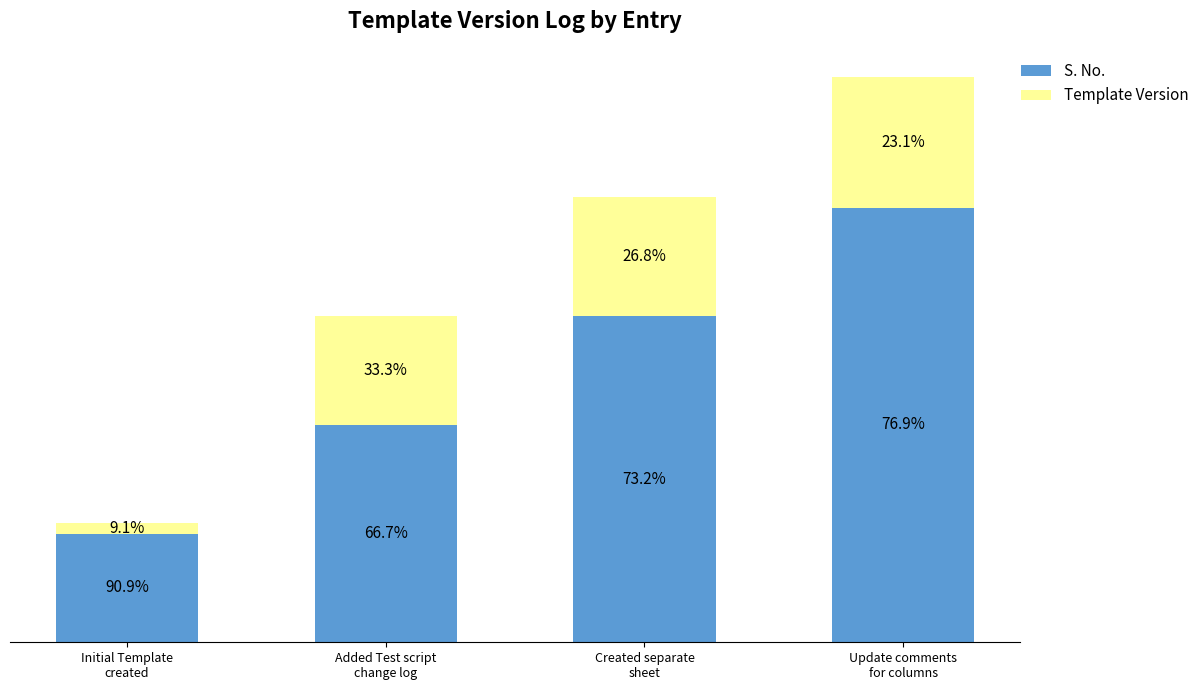

What are all the series names shown in the legend?

S. No., Template Version